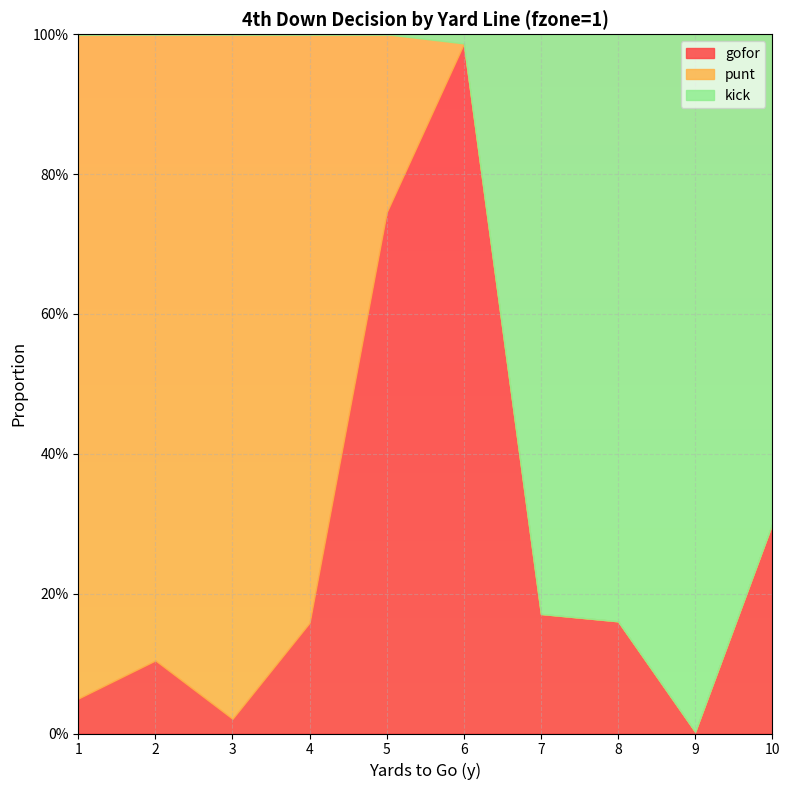

What is the difference between the kick values at 2 and 10?

0.7